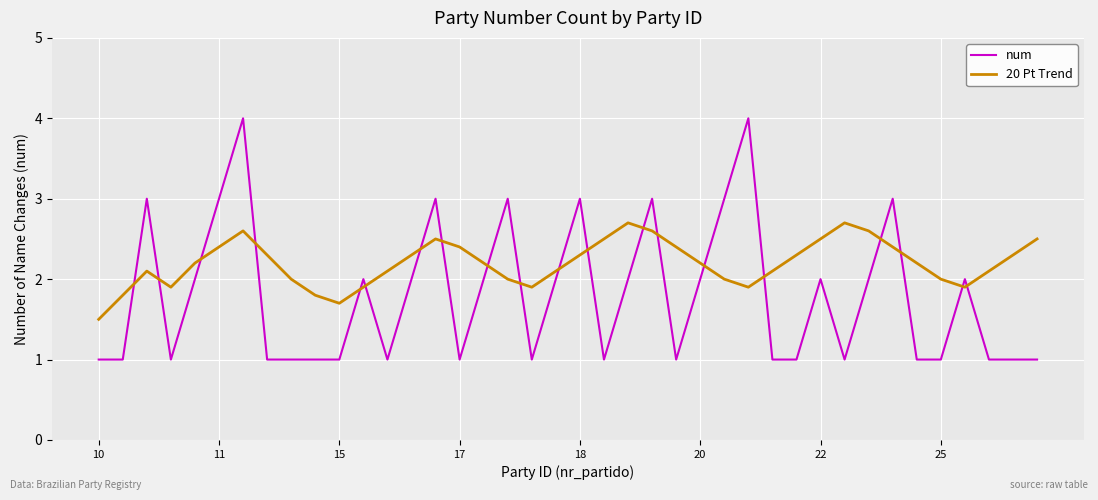

Which series has the widest spread of values?

num